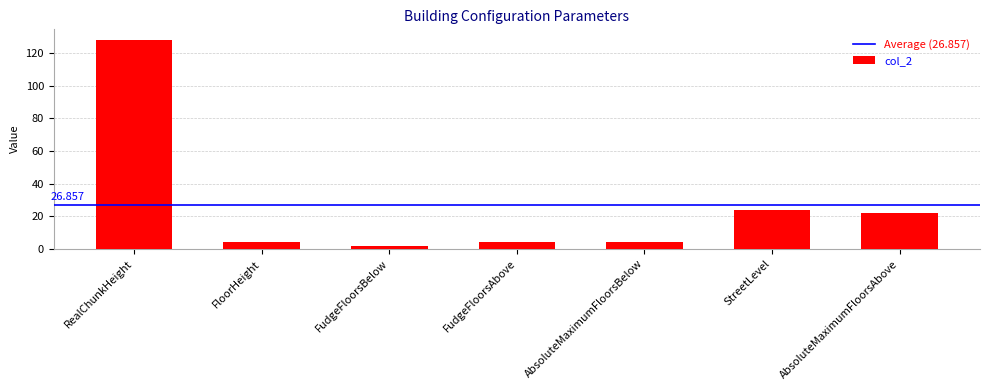

What is the average value?

27